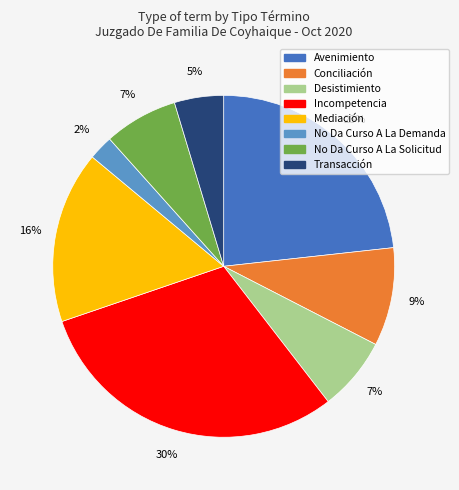

Is there a majority slice in this chart?

No